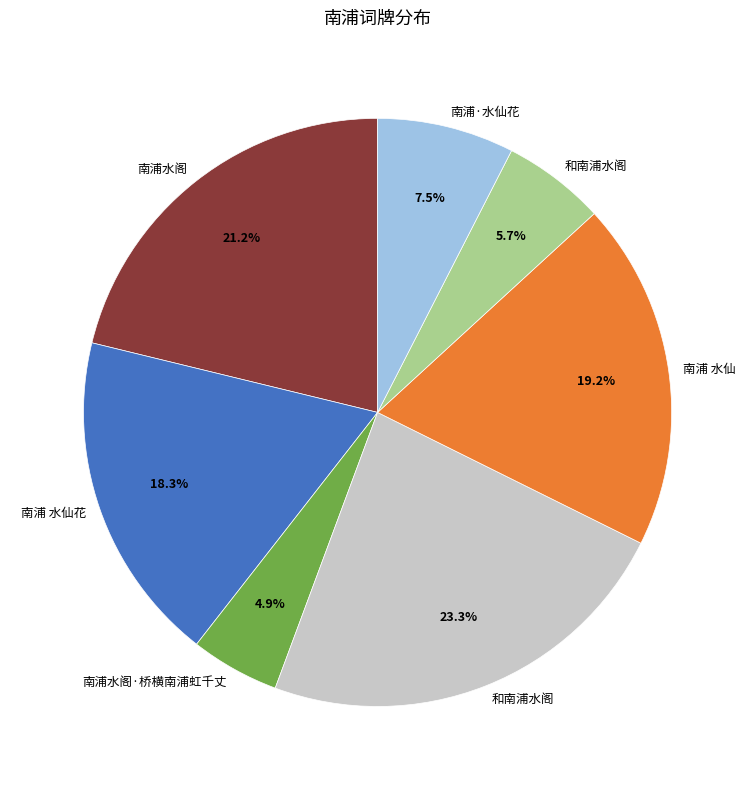

Does any single category account for the majority?

No